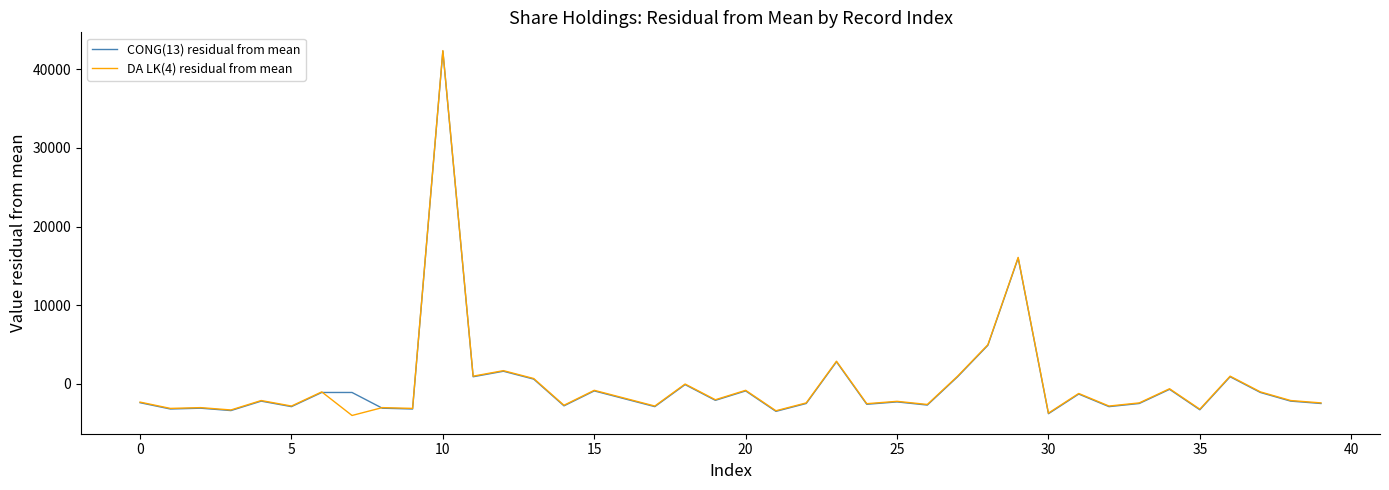

Count the number of data series in this chart.

2